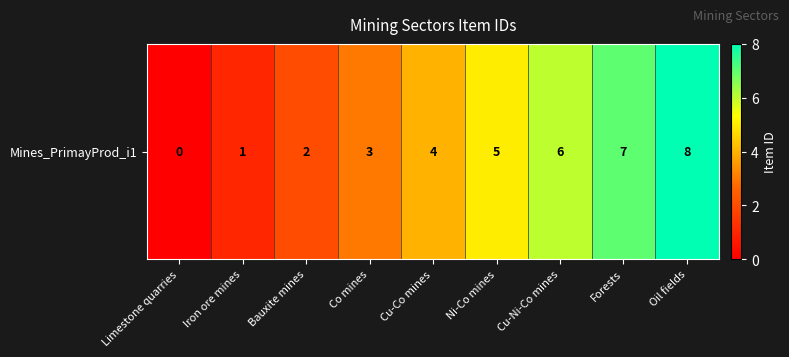

What is the average value?

4